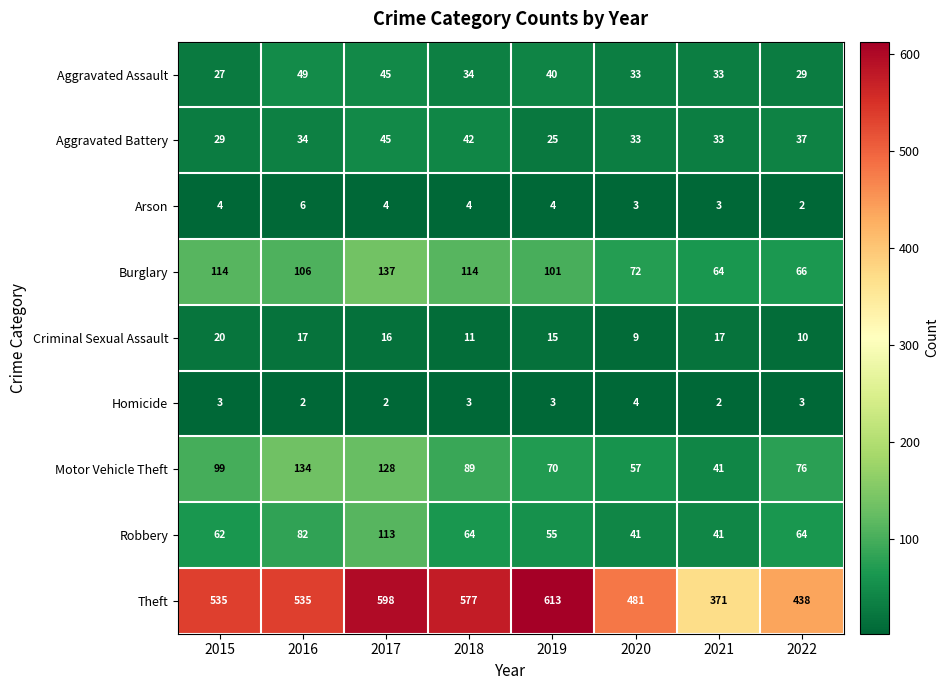

Which series has the largest total across all categories?

Theft